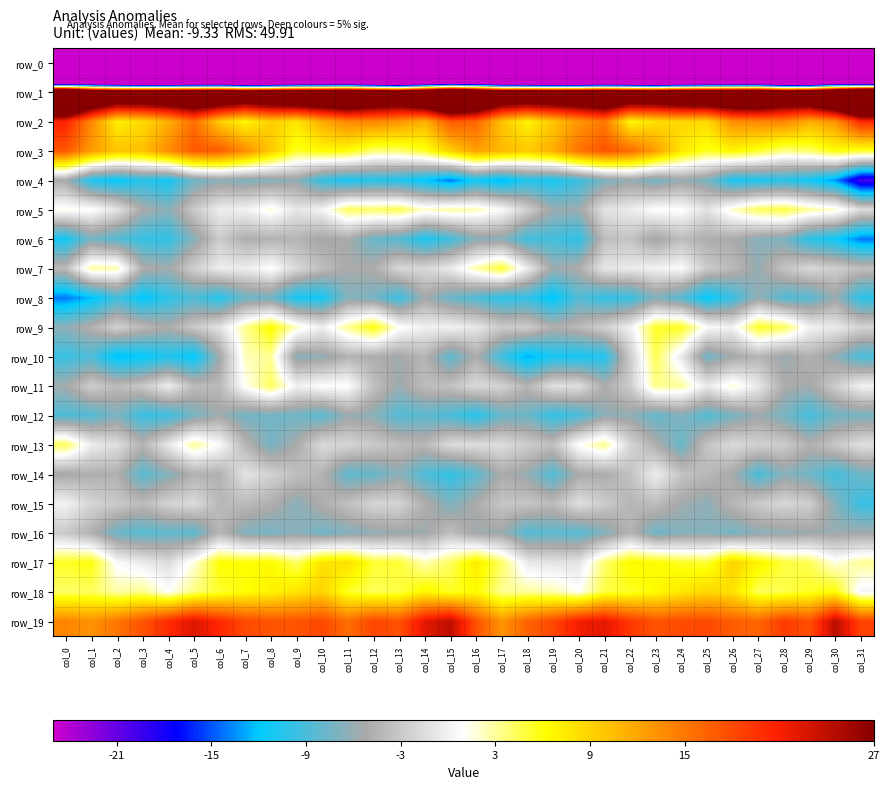

What is the spread (max minus min) of values at col_15?

270.9